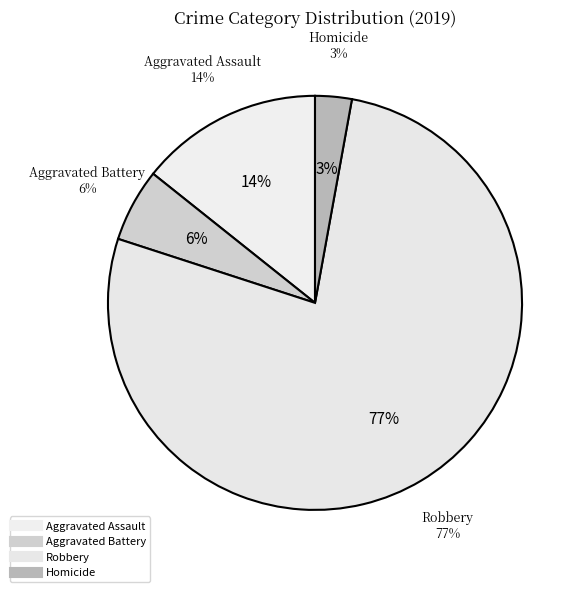

Which slice represents more than half of the pie?

Robbery